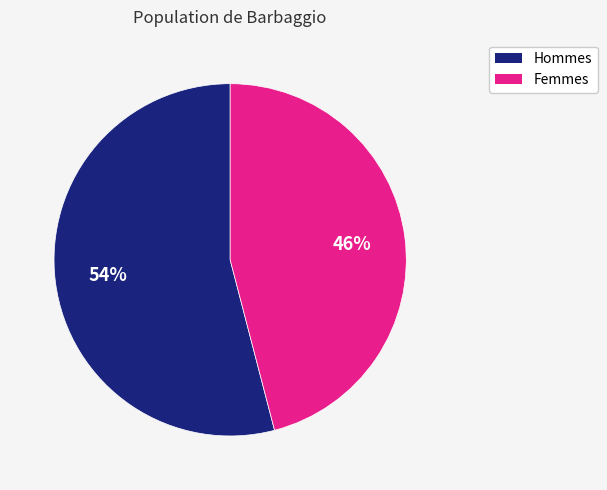

Do Femmes and Hommes together represent more than half of the pie?

Yes